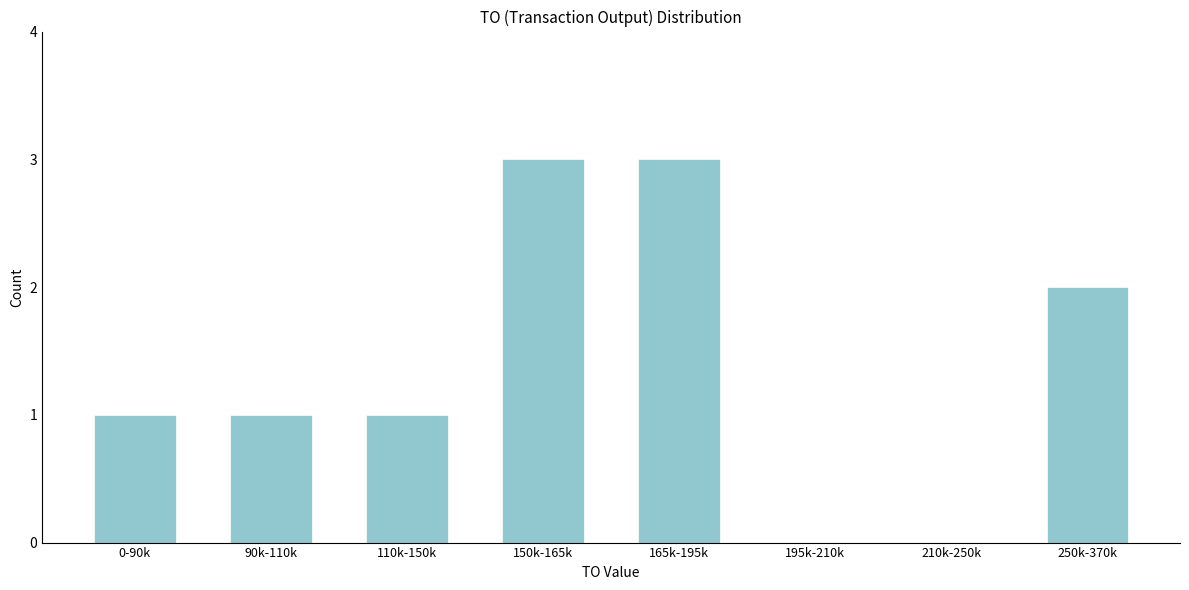

Reading left to right, list all the values displayed in this chart.

0-90k=1	90k-110k=1	110k-150k=1	150k-165k=3	165k-195k=3	195k-210k=0	210k-250k=0	250k-370k=2